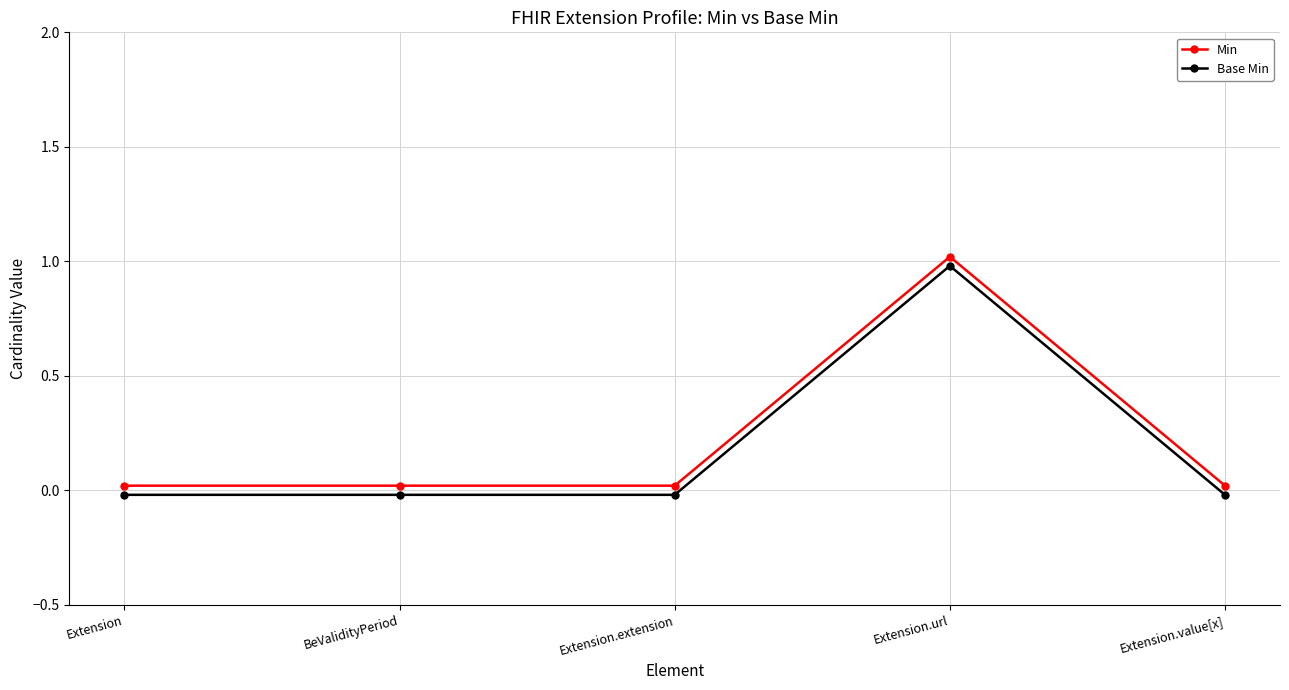

Count the number of data series in this chart.

2